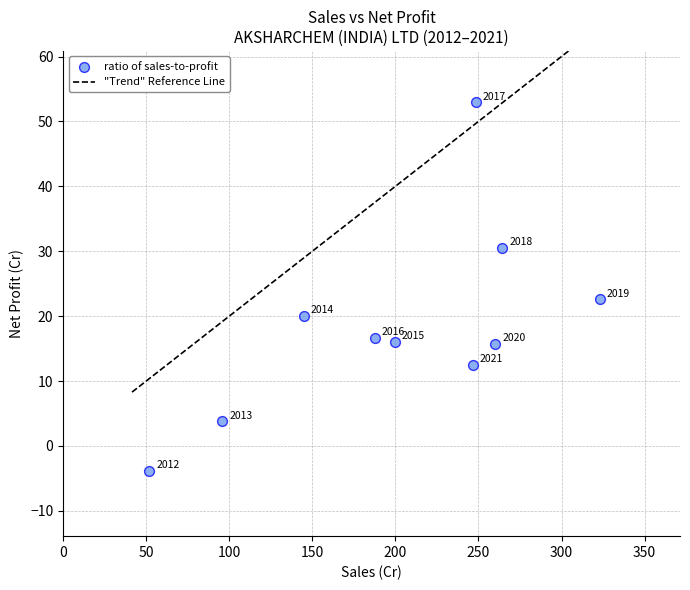

What Y value in the scatter plot is closest to 24?

22.6